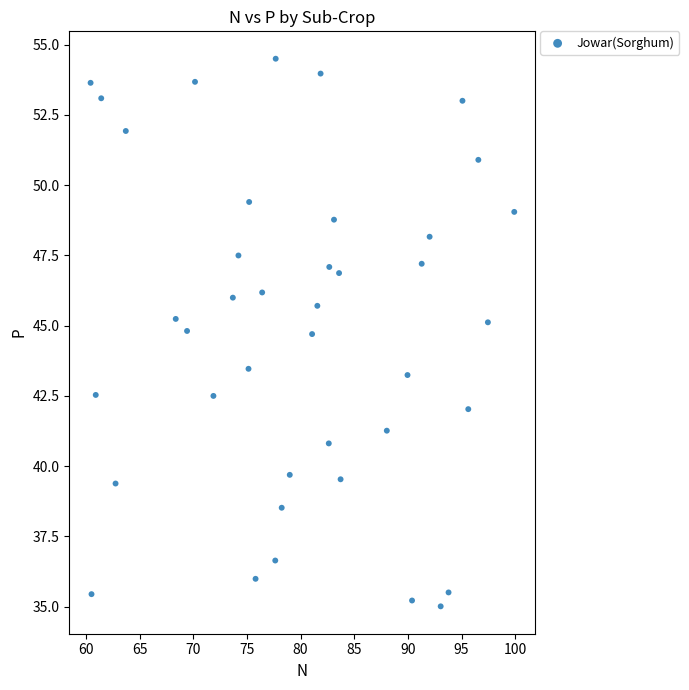

What is the range of Y values (max minus min)?

19.5